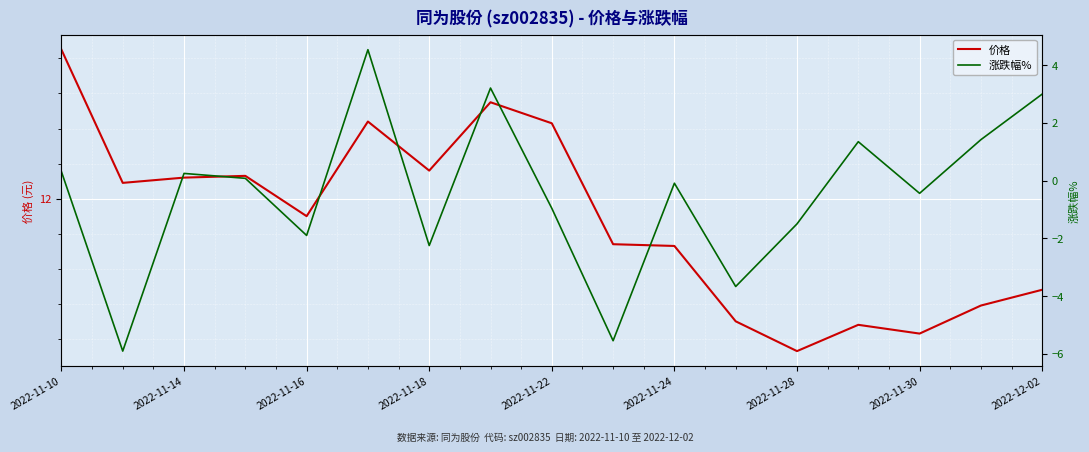

What is the difference between the highest and lowest values at 9?

17.3